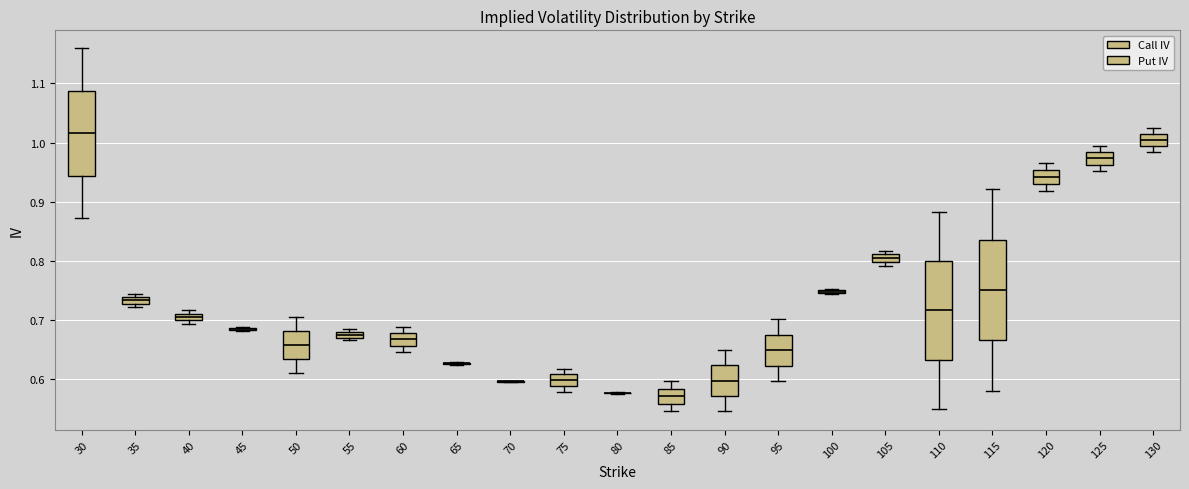

Where is the upper edge of the box at x = 95 on the y-axis? The values are not printed on the chart, so give them approximately, as read against the axis.

0.68